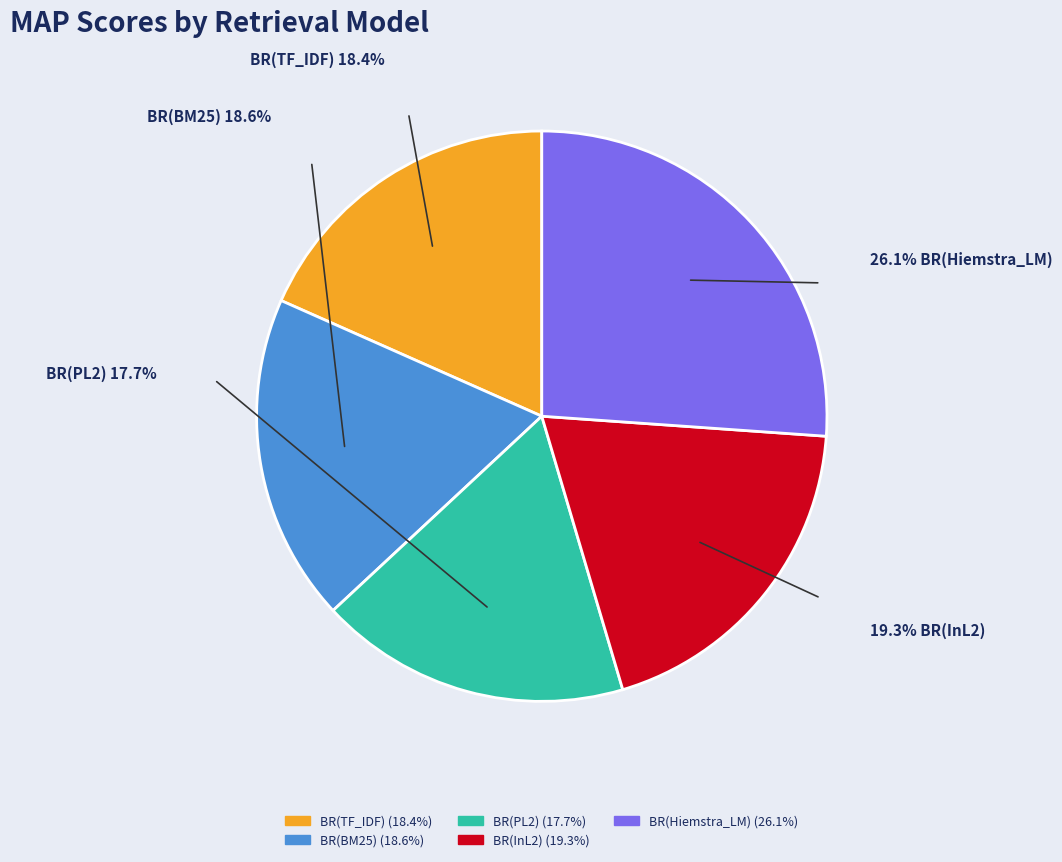

To the nearest percent, what percentage of the pie is BR(InL2)?

19%